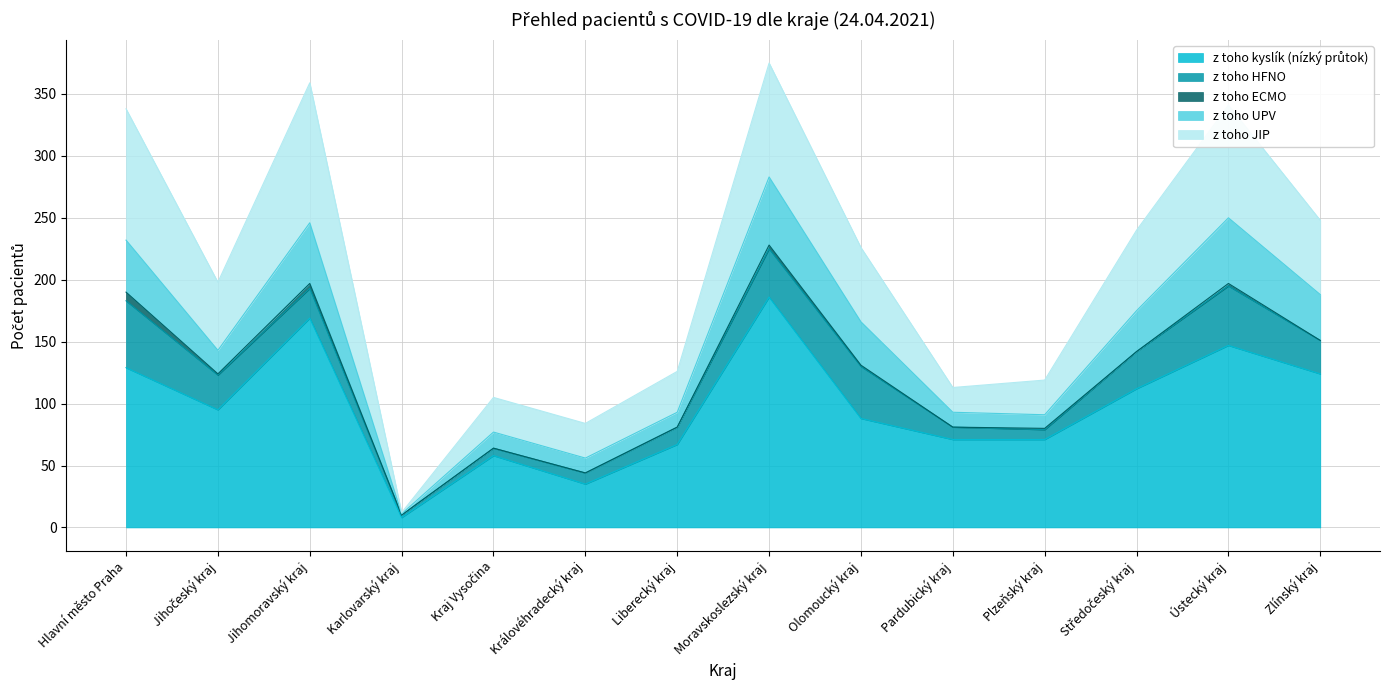

Reading left to right, list all the values displayed in this chart.

z toho kyslík (nízký průtok): 129	95	169	8	58	35	67	186	88	71	71	112	147	124
z toho HFNO: 54	28	24	2	6	9	14	39	42	10	8	30	48	27
z toho ECMO: 7	1	4	0	0	0	0	3	1	0	1	0	2	0
z toho UPV: 42	19	49	1	13	12	12	55	35	12	11	33	53	37
z toho JIP: 106	55	113	1	28	28	33	92	60	20	28	65	91	60